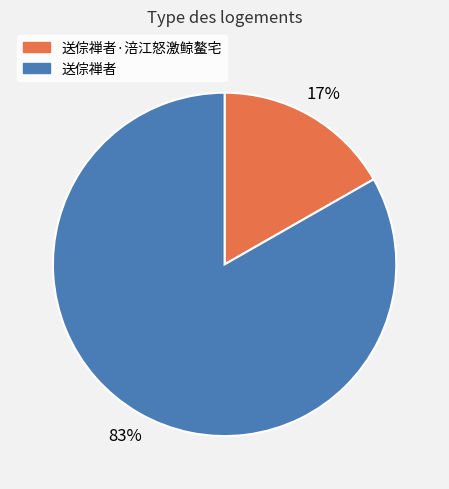

How many slices are in this pie chart?

2